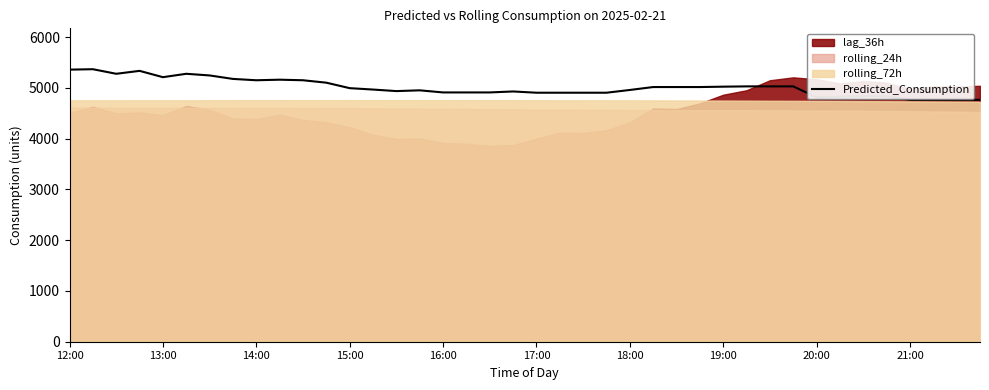

What is the maximum value for Predicted_Consumption?

5366.2